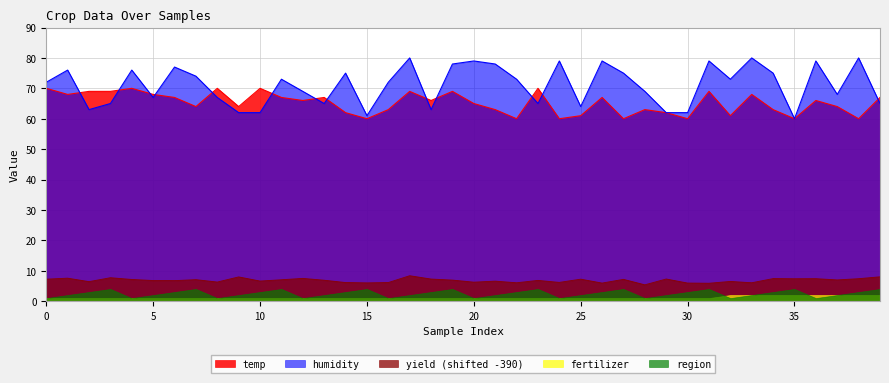

Which series has the widest spread of values?

humidity